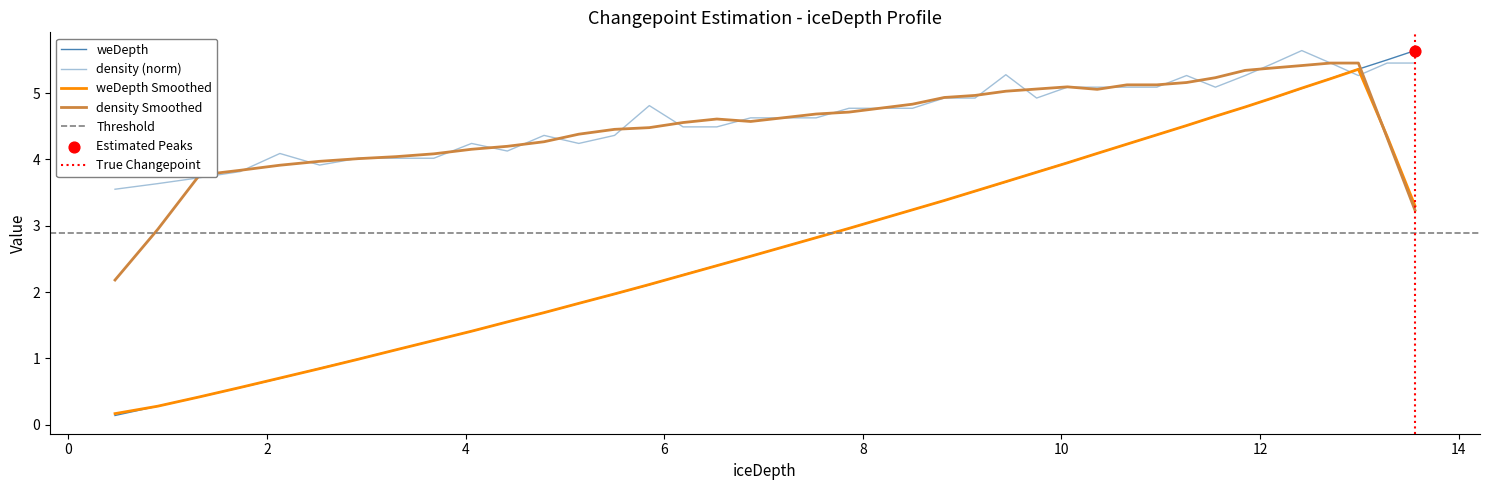

Is the value of weDepth at 8 greater than the value of density at 16?

No